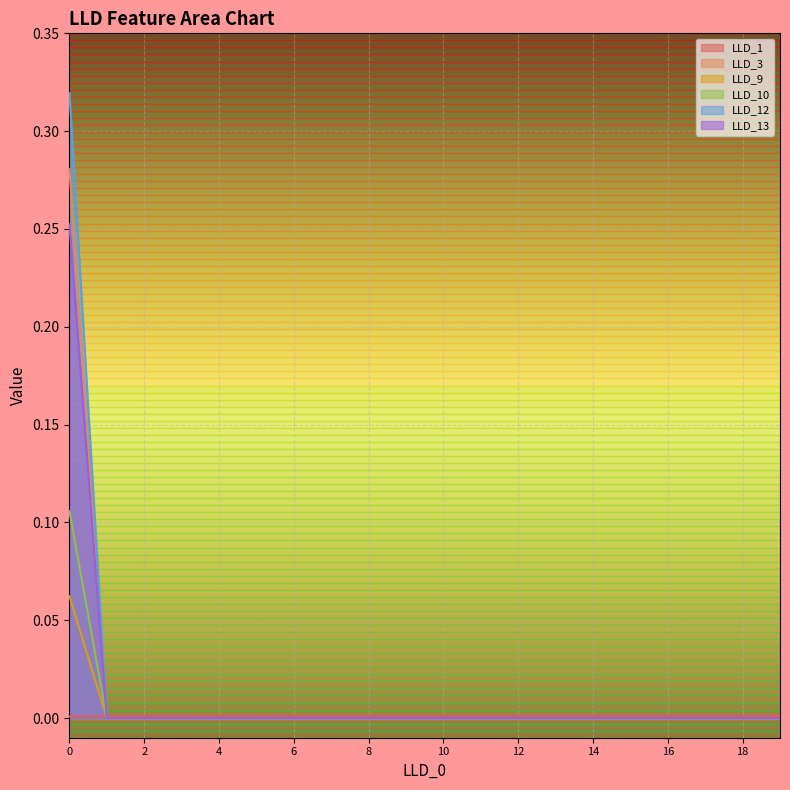

What is the difference between the maximum and second lowest values in the LLD_13 series?

0.3